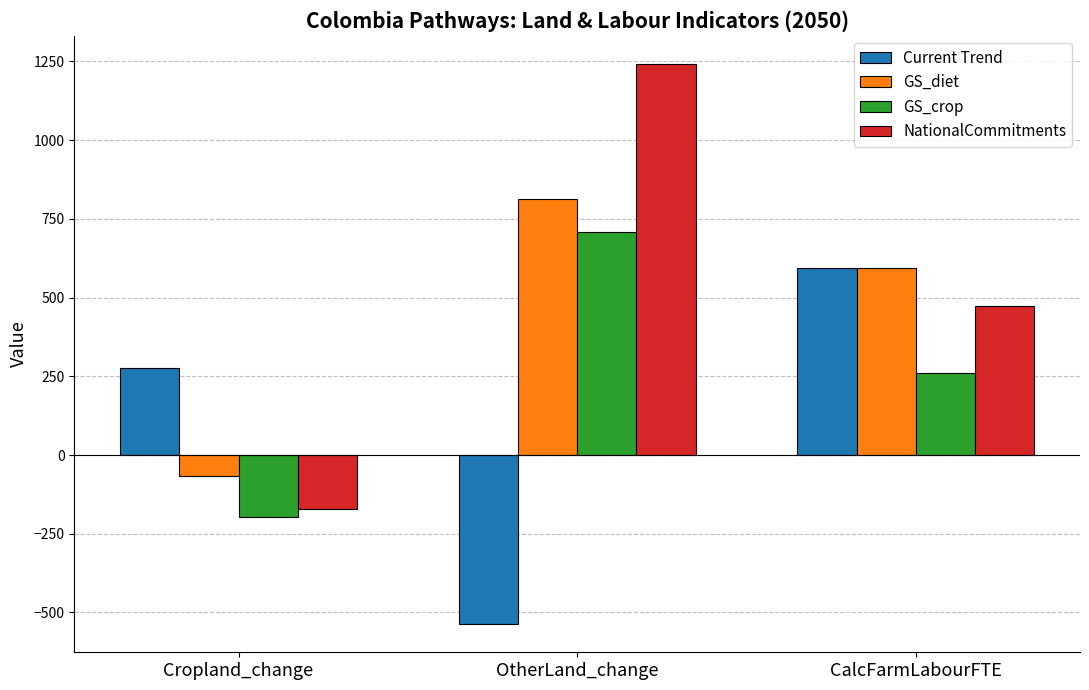

What is the label of the 1st bar from the right?

CalcFarmLabourFTE